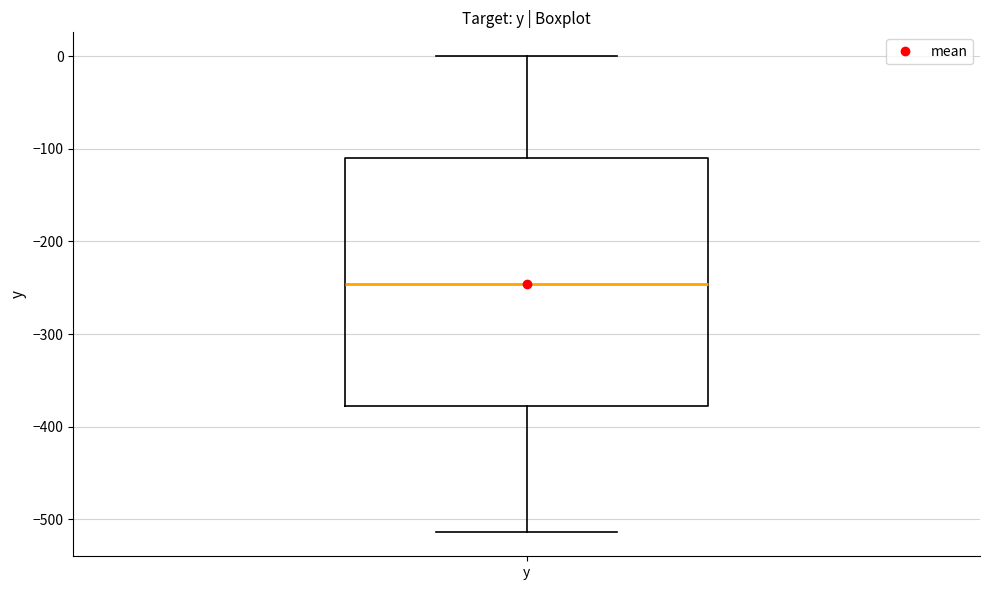

Where is the lower edge of the box for y on the y-axis? The values are not printed on the chart, so give them approximately, as read against the axis.

-380